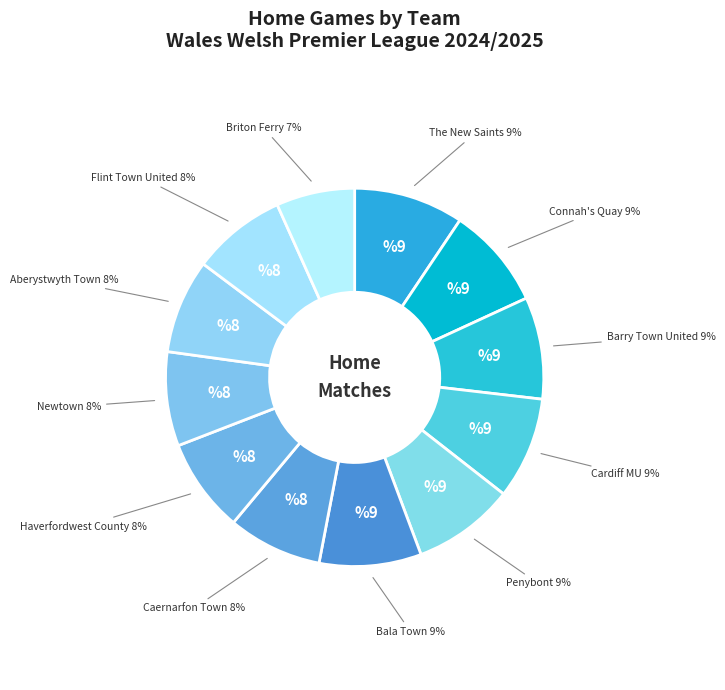

To the nearest percent, what is the average slice percentage?

8%